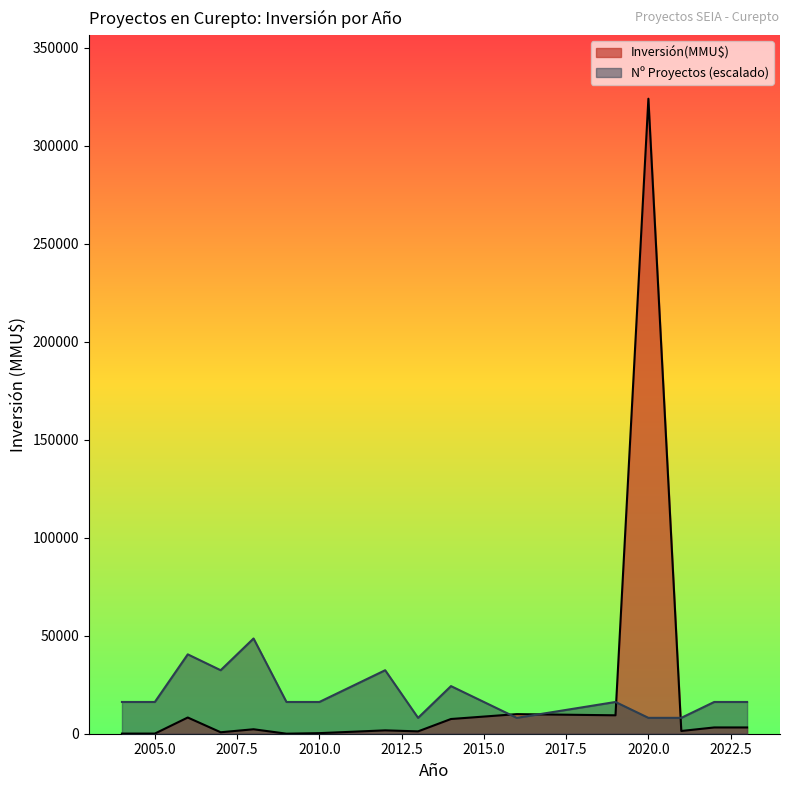

Which series has the widest spread of values?

Inversión(MMU$)